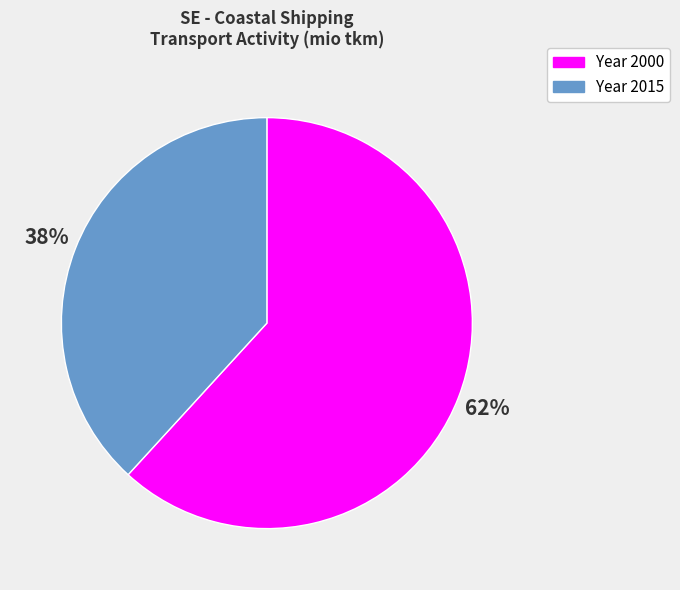

Combined, do Year 2000 and Year 2015 account for over 50%?

Yes